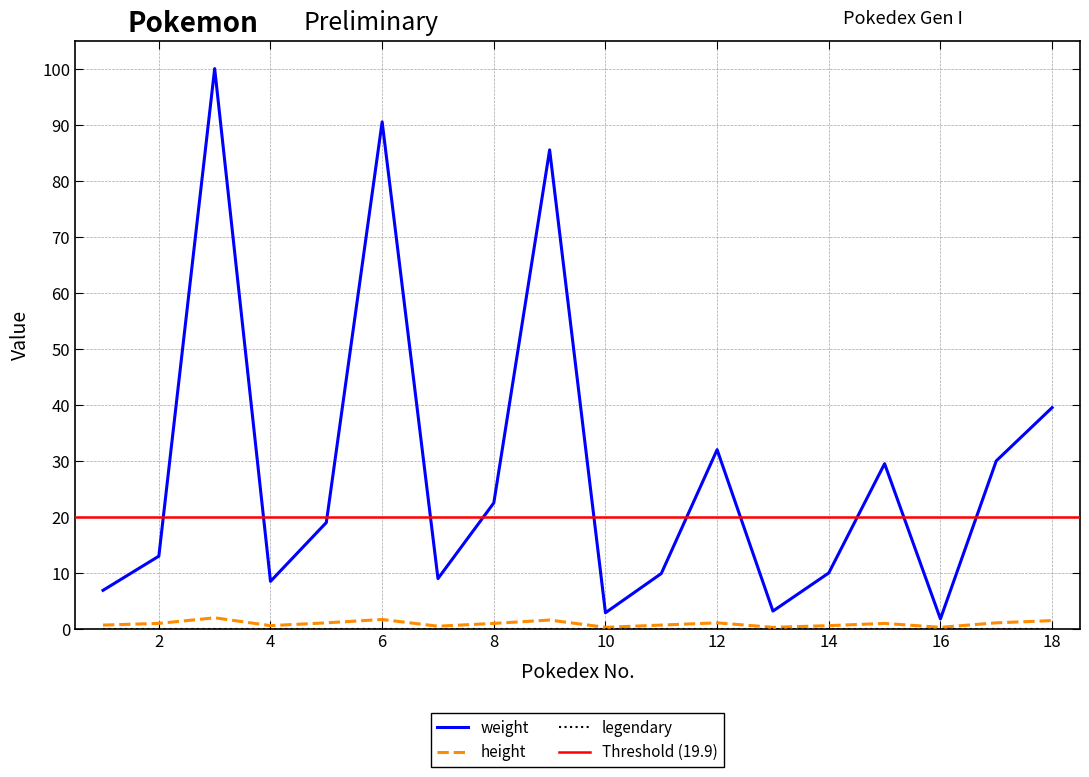

At how many categories does at least one series exceed 99?

1